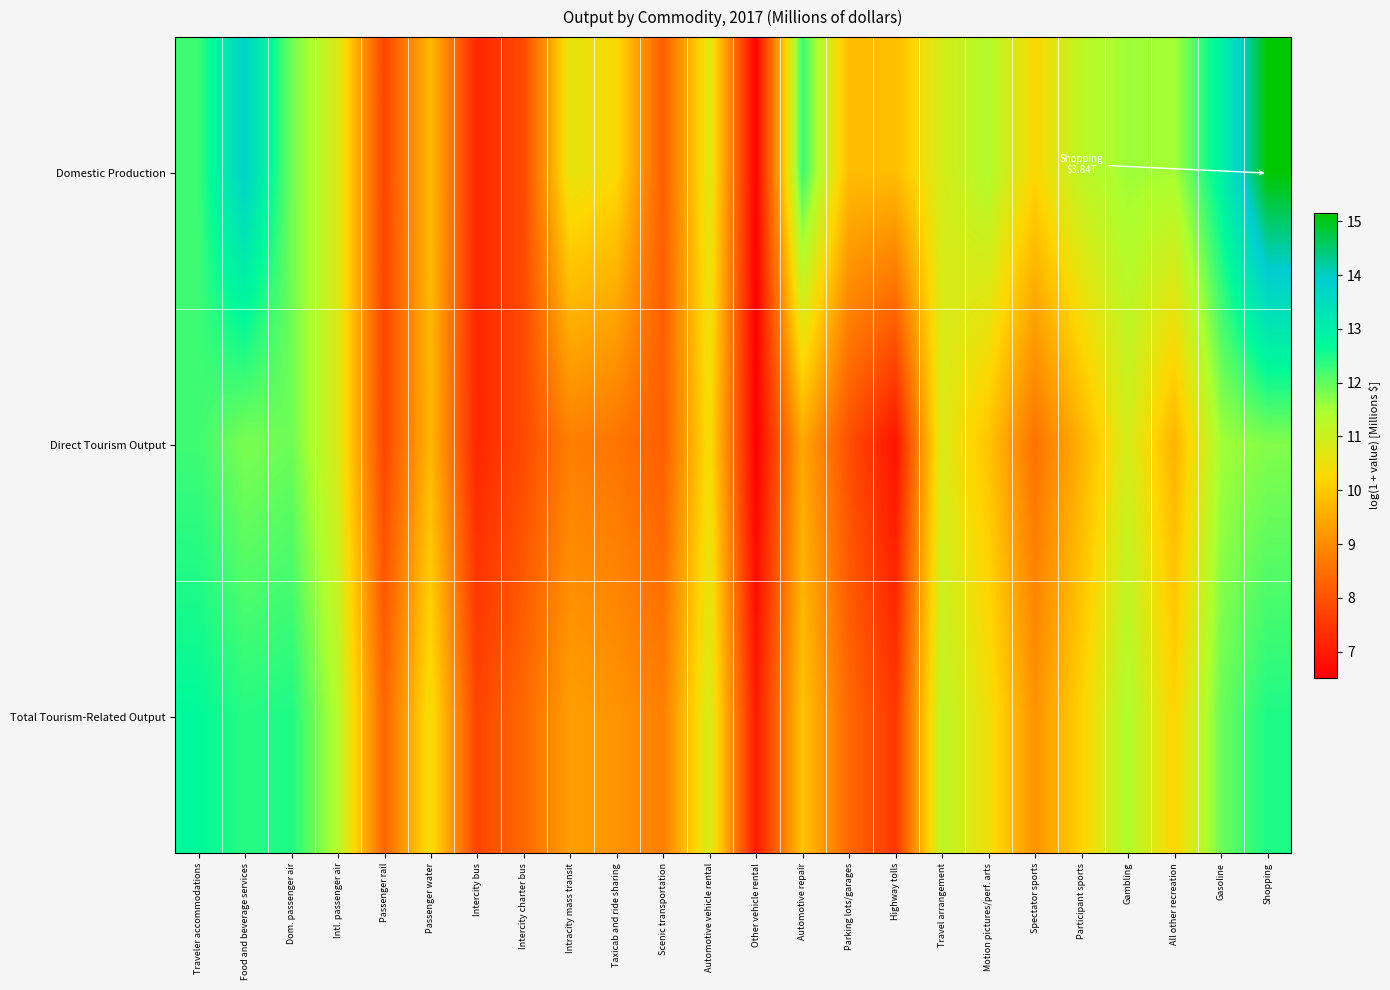

Count the number of categories in the chart.

24